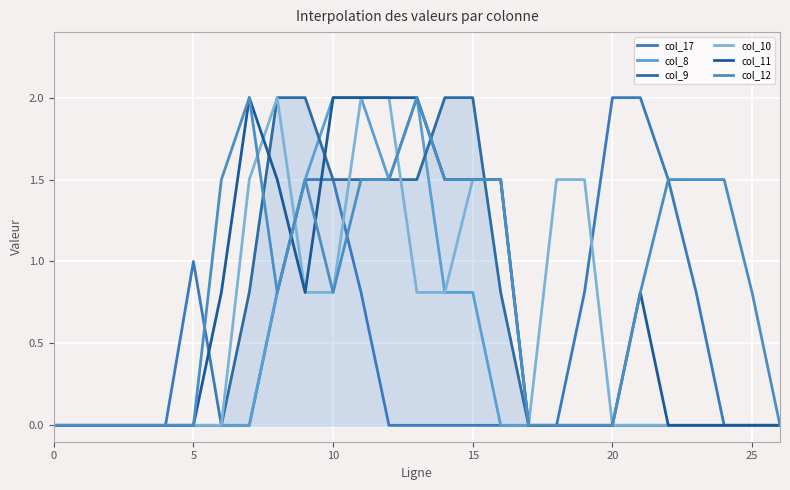

How many lines are shown in the chart?

6